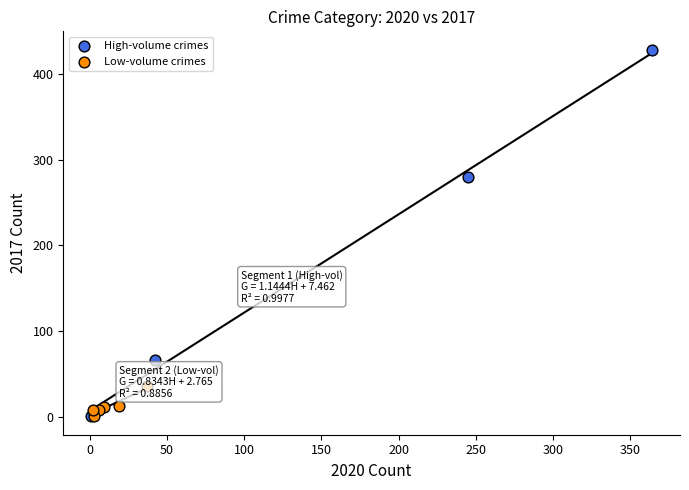

Which series has the widest spread of Y values?

High-volume crimes